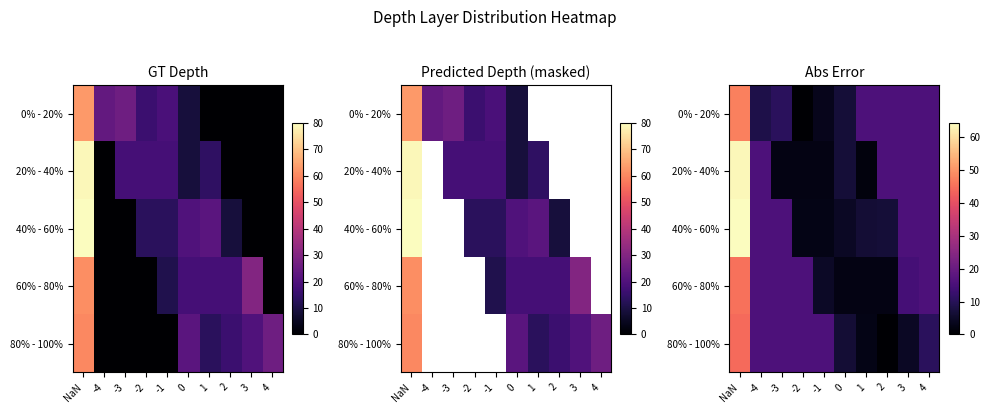

List the series in order of their peak value, highest first.

40% - 60%, 20% - 40%, 0% - 20%, 60% - 80%, 80% - 100%